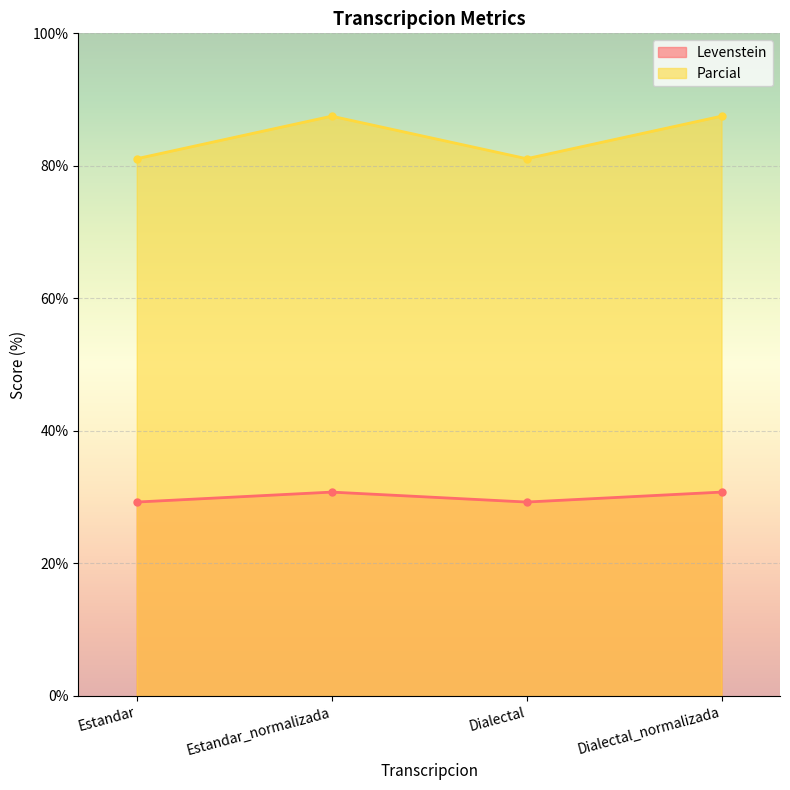

At which label is Levenstein closest to 30?

Estandar